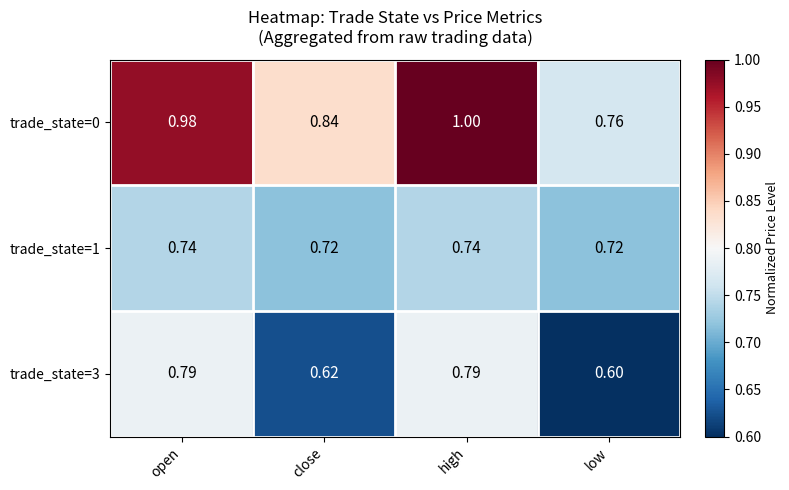

At which label does trade_state=3 reach its minimum?

low